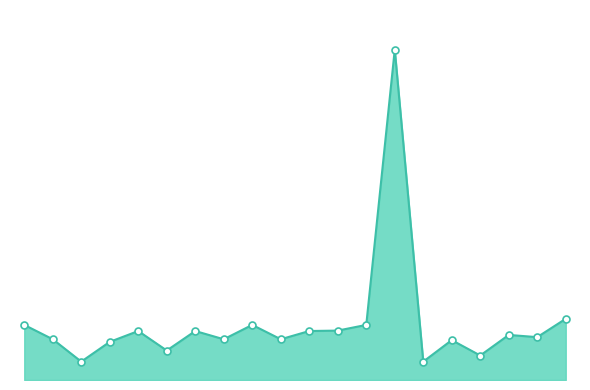

What is the average value?

0.1